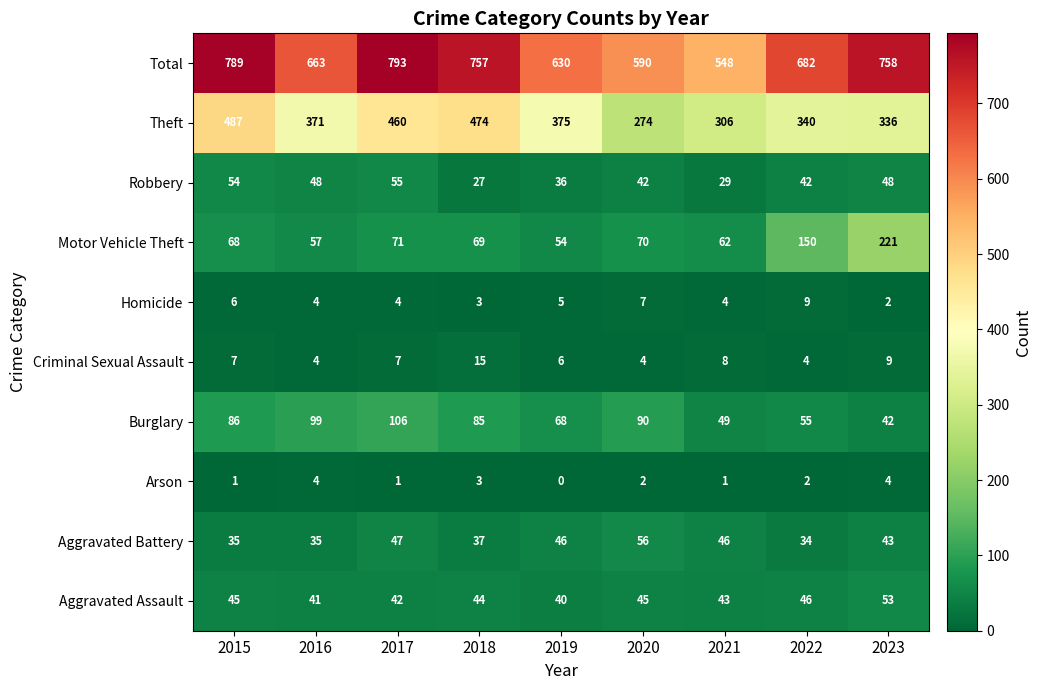

What is the sum of the Total values at 2021 and 2020?

1138